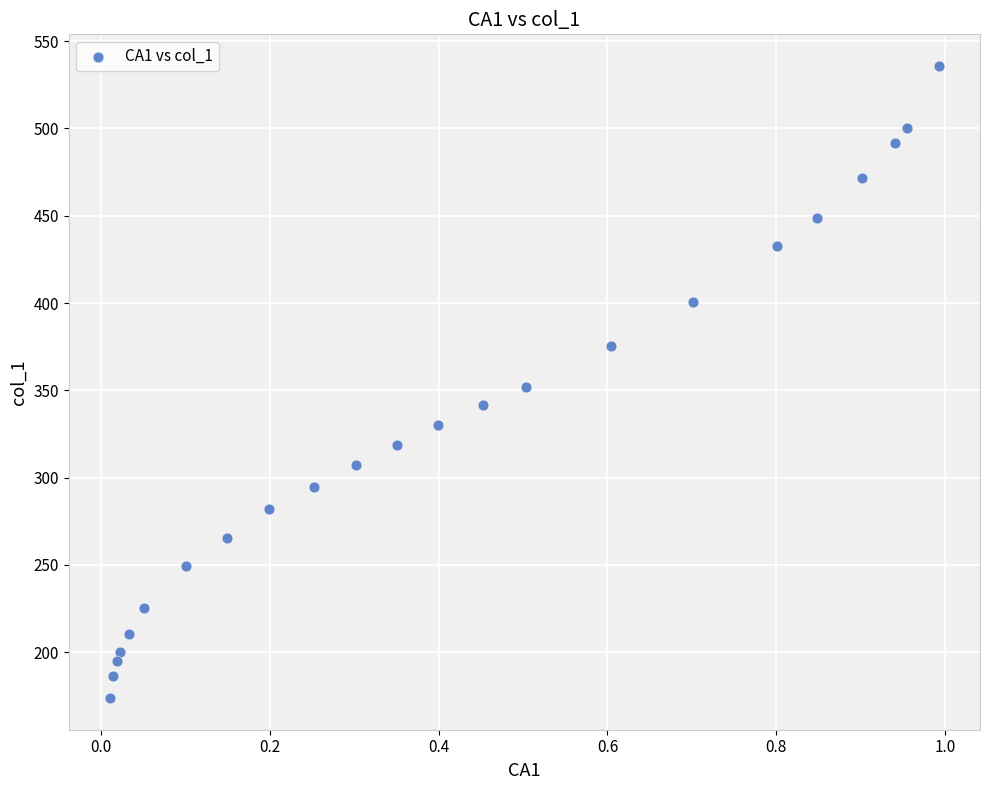

What is the range of Y values (max minus min)?

362.1